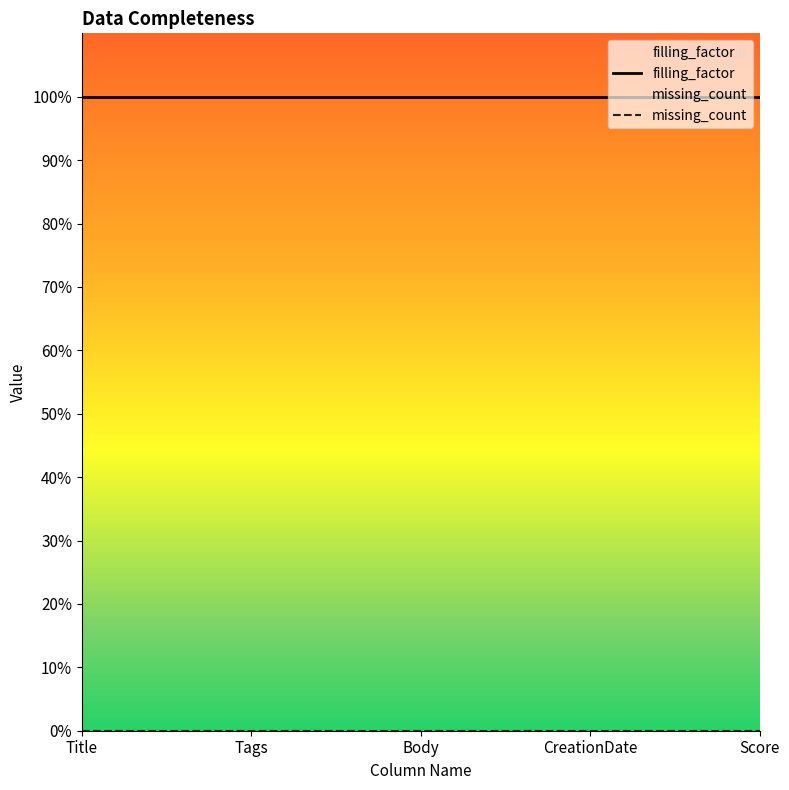

At how many categories does at least one series exceed 57?

5